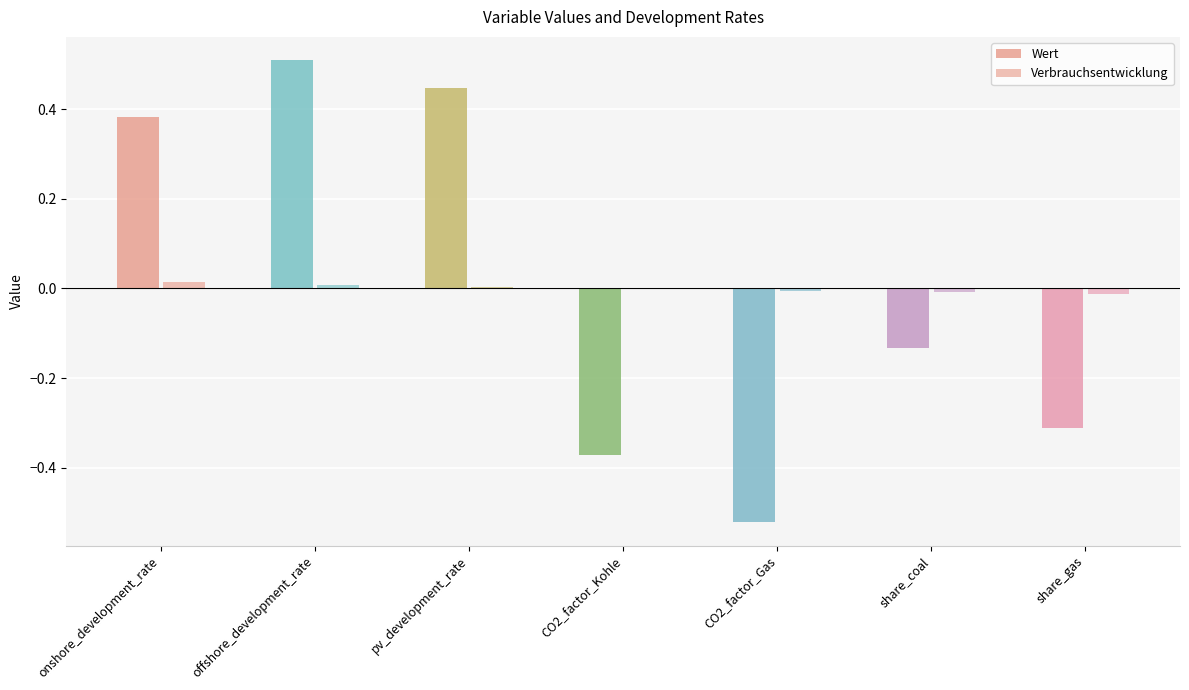

How many categories are shown in the chart?

7